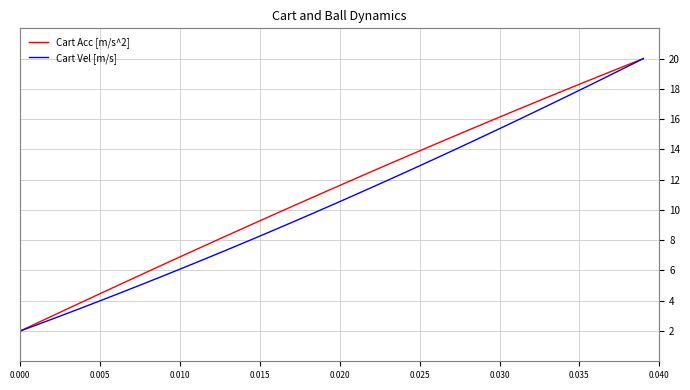

What are all the series names shown in the legend?

Cart Acc [m/s^2], Cart Vel [m/s]